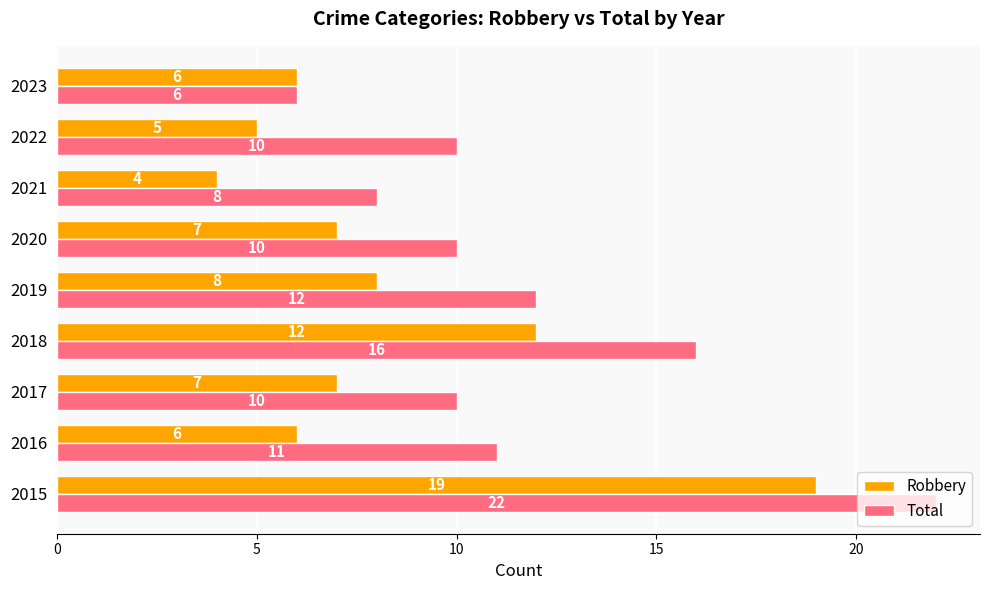

Which series has the widest spread of values?

Total